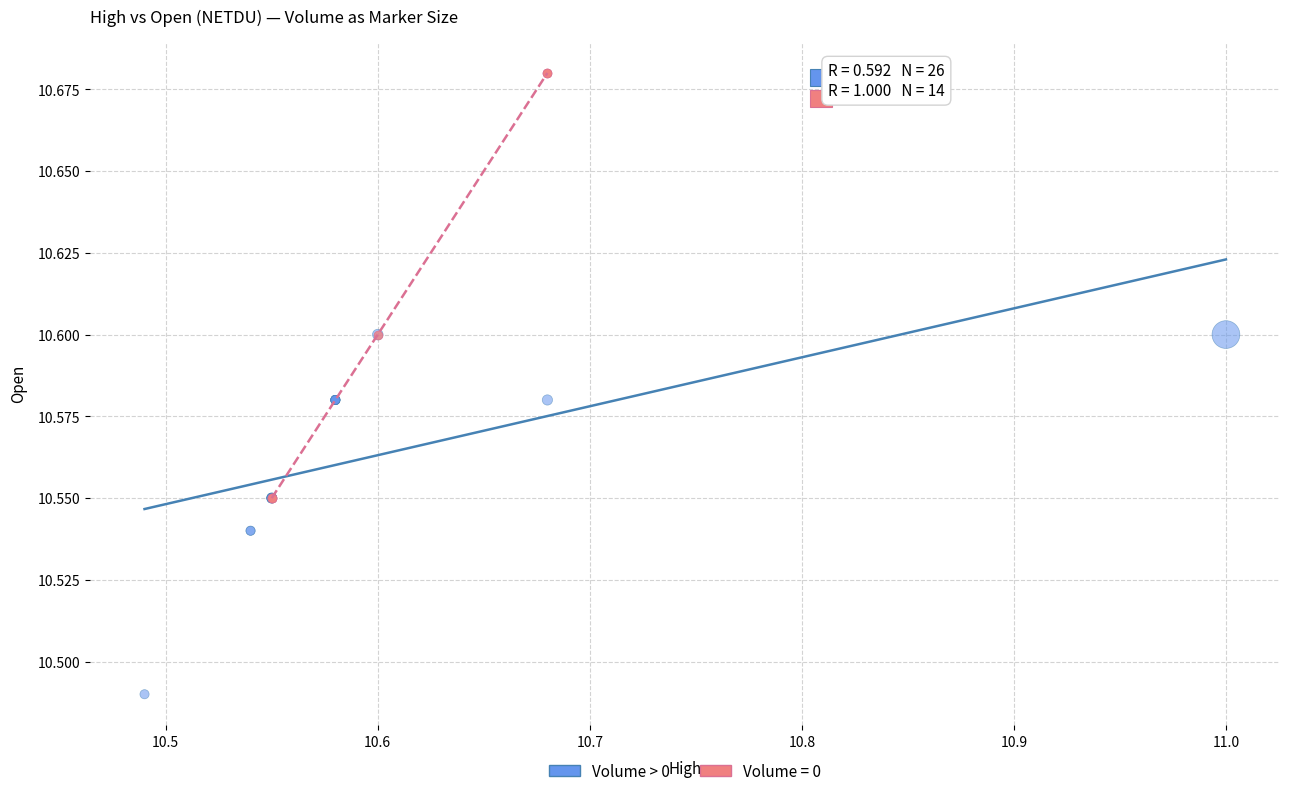

Which series reaches the minimum Y coordinate?

Volume > 0